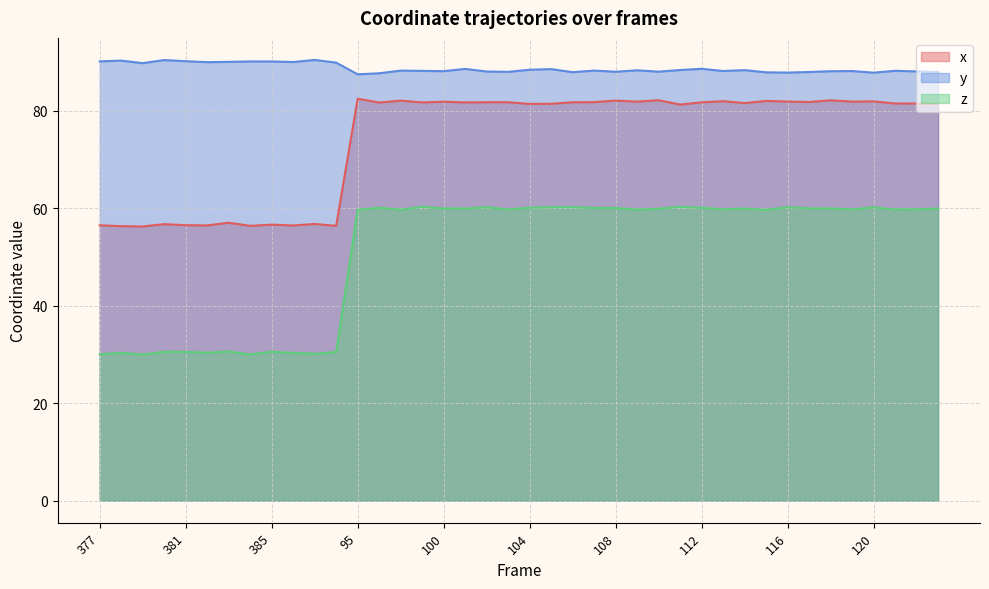

How many y values are between 87 and 89?

28